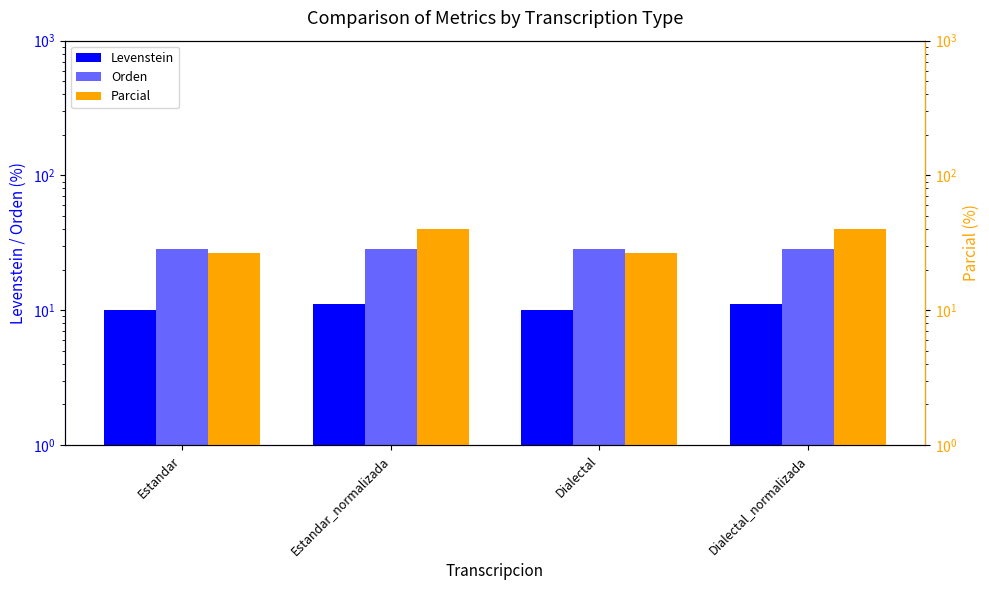

What is the sum of all Orden values?

114.3